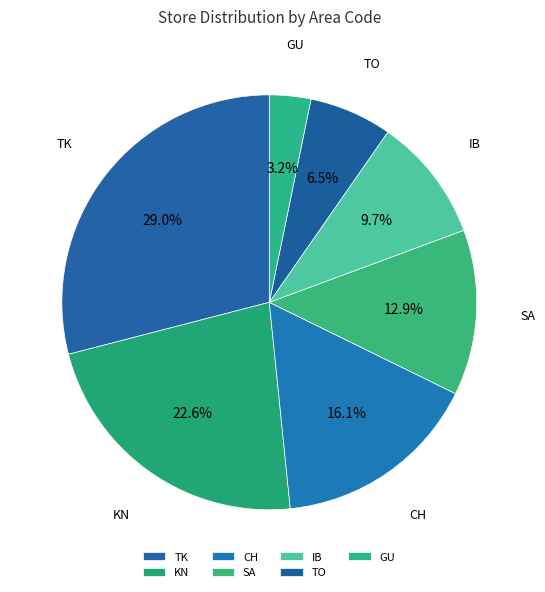

How much of the chart is everything except GU?

96.8%